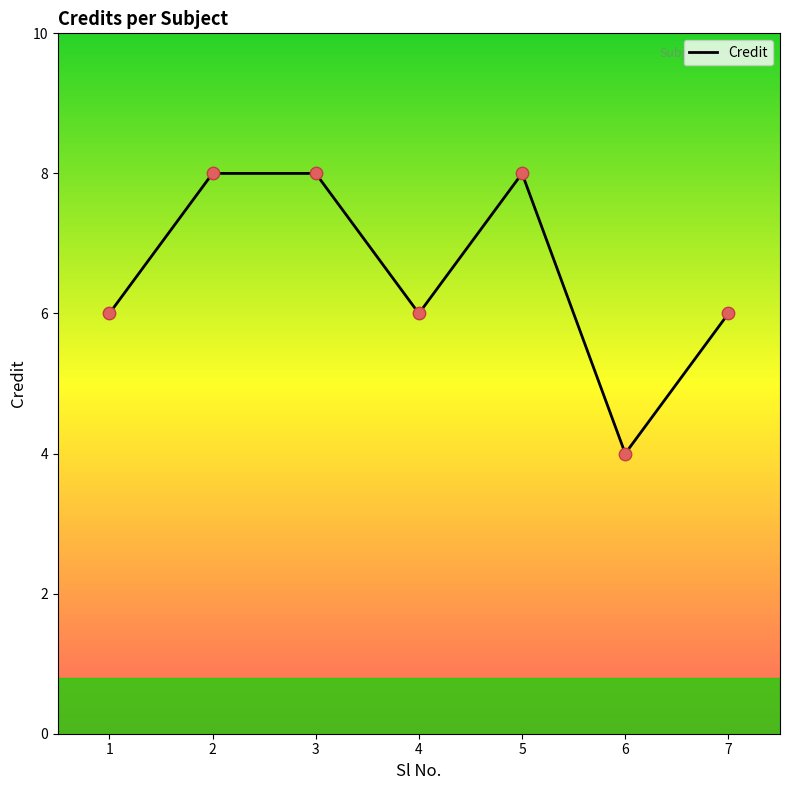

What is the ratio of the value at 5 to the value at 7?

1.3